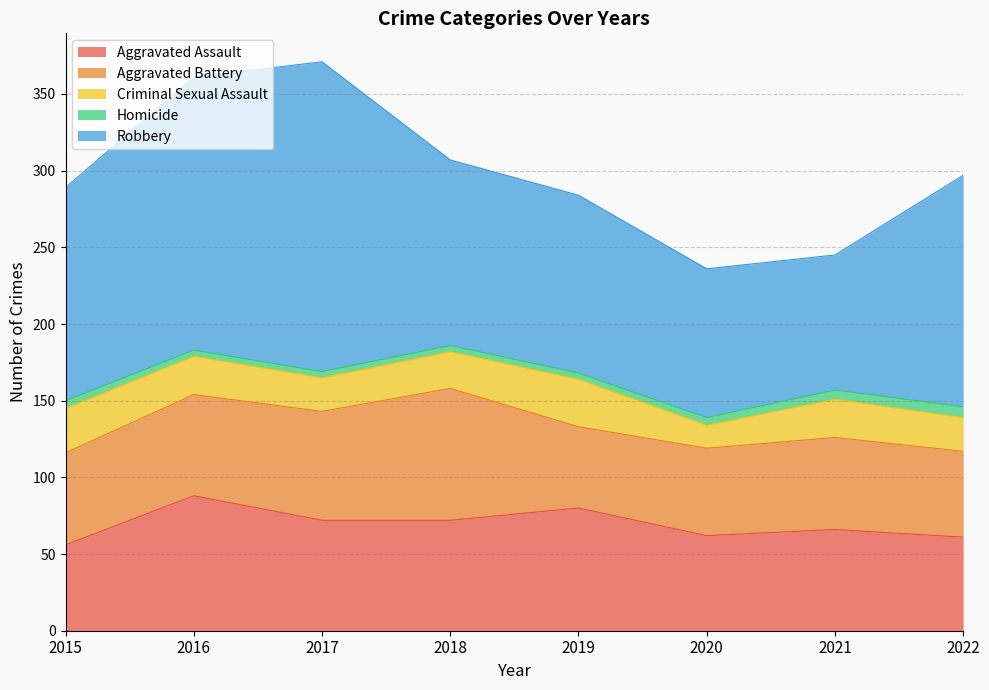

Reading left to right, transcribe all the data shown in this chart.

Aggravated Assault: 56	88	72	72	80	62	66	61
Aggravated Battery: 60	66	71	86	53	57	60	56
Criminal Sexual Assault: 29	25	22	24	31	15	25	22
Homicide: 5	4	4	4	4	5	6	7
Robbery: 139	178	202	121	116	97	88	151